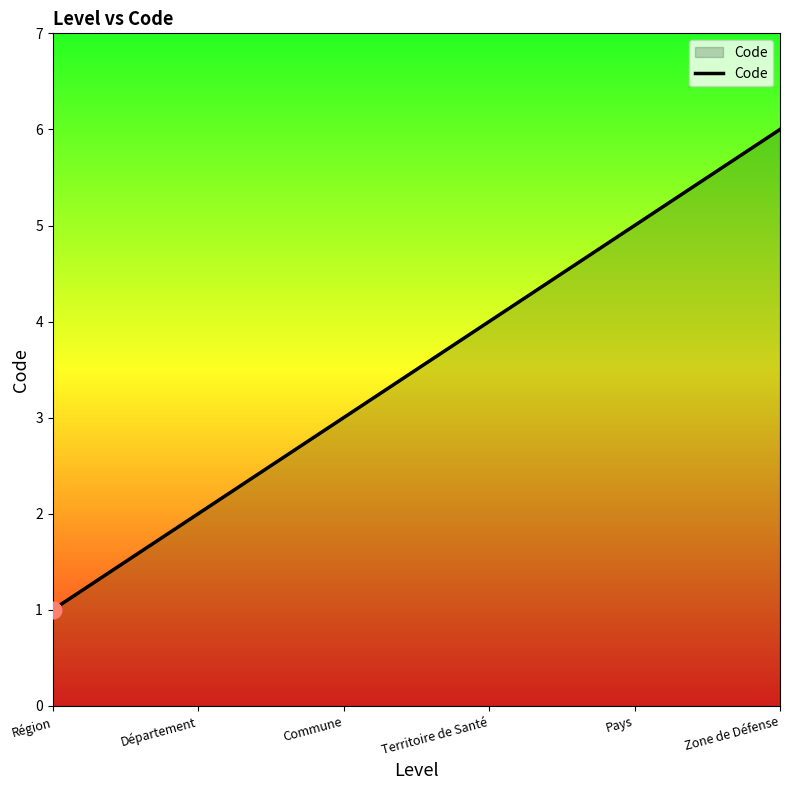

List the labels in order of value, smallest first.

Région, Département, Commune, Territoire de Santé, Pays, Zone de Défense